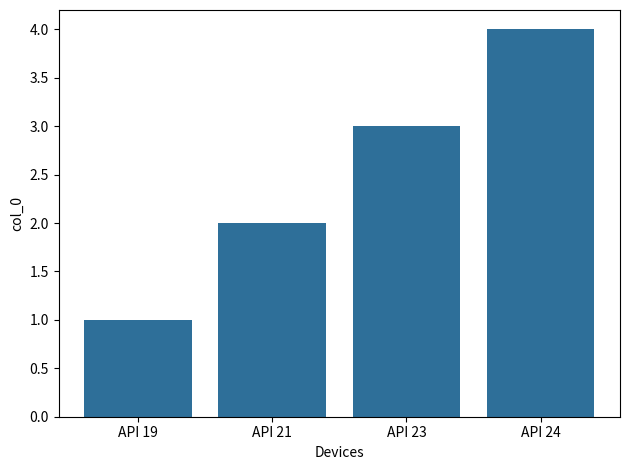

Is it true that the value at API 24 is 4?

True